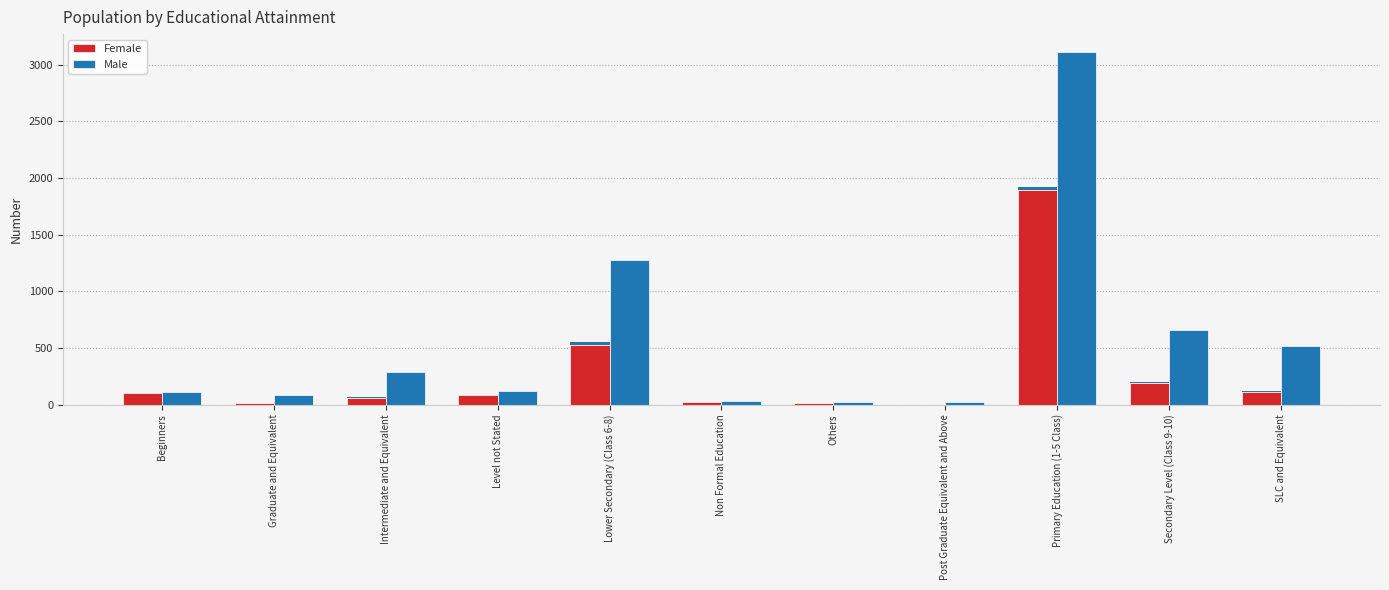

What is the minimum value for Male?

20